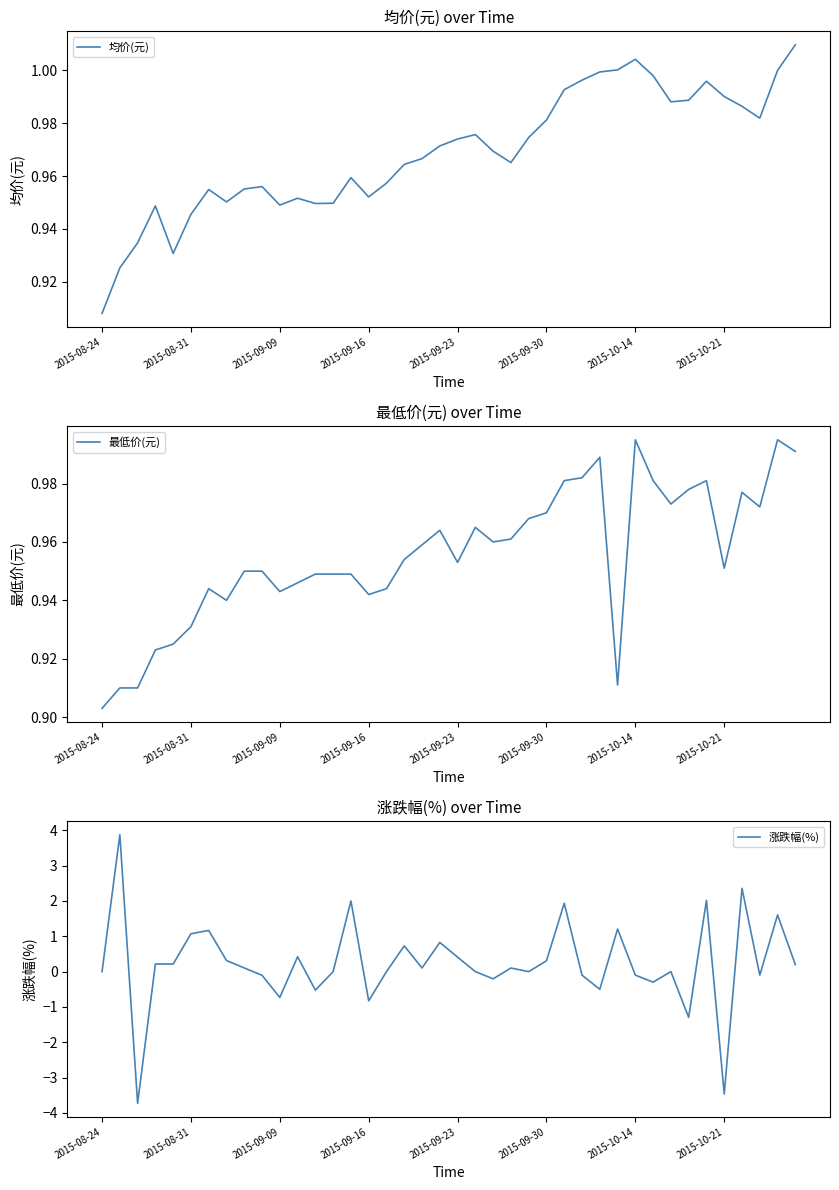

At which label is 均价(元) closest to 0?

2015-08-24